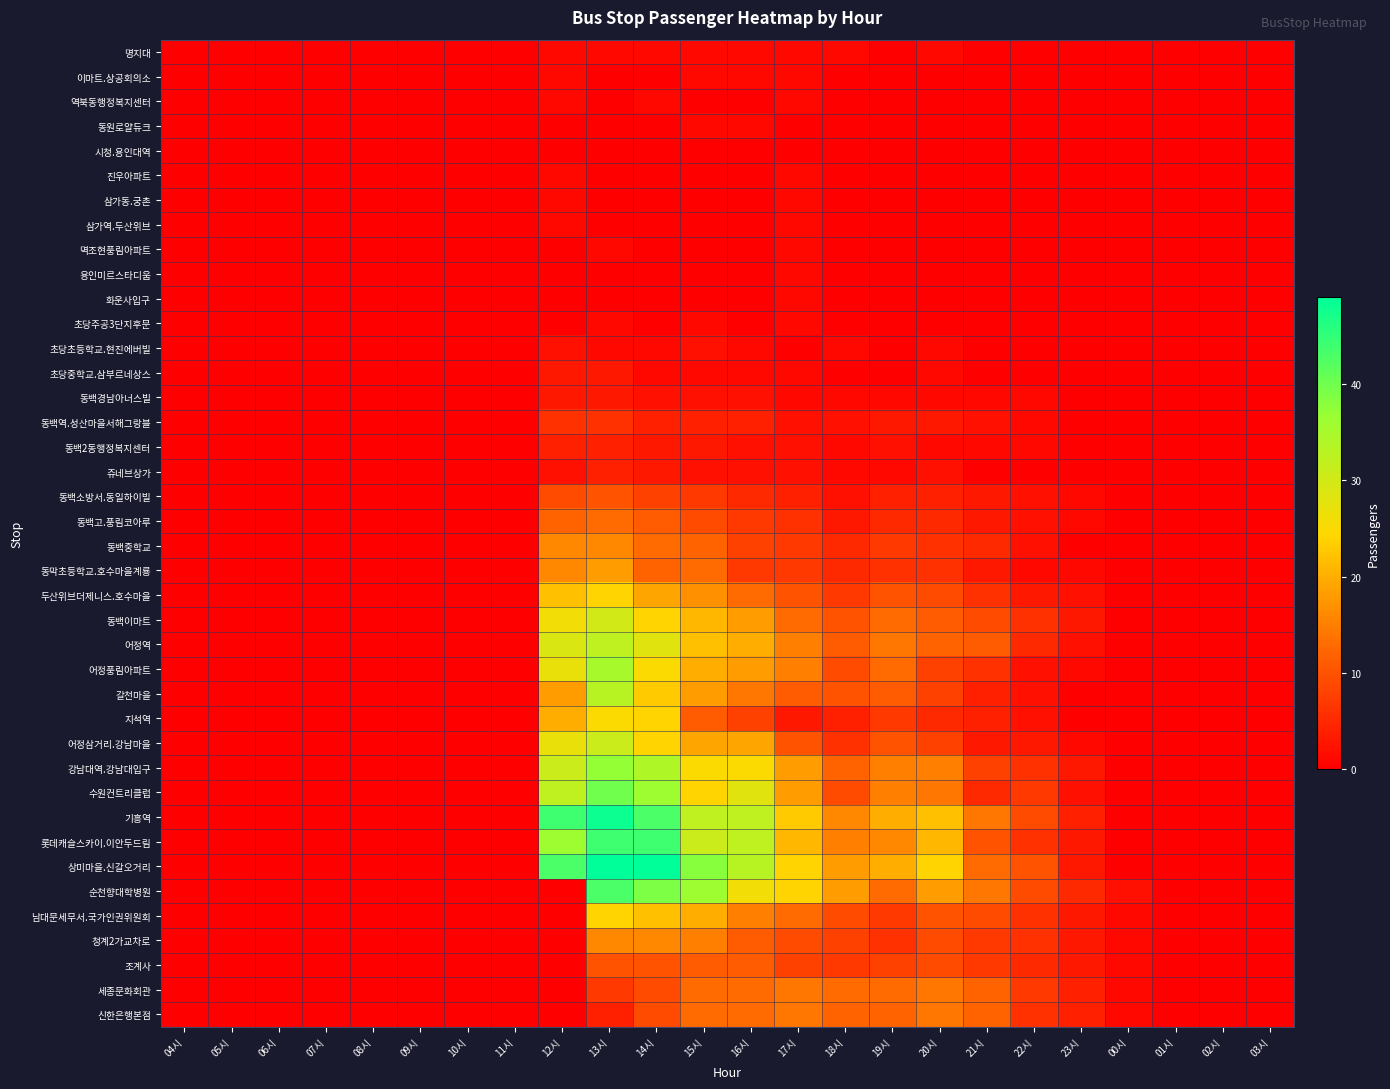

At 03시, list the series in order from largest to smallest.

명지대, 이마트.상공회의소, 역북동행정복지센터, 동원로얄듀크, 시청.용인대역, 진우아파트, 삼가동.궁촌, 삼가역.두산위브, 멱조현풍림아파트, 용인미르스타디움, 화운사입구, 초당주공3단지후문, 초당초등학교.현진에버빌, 초당중학교.삼부르네상스, 동백경남아너스빌, 동백역.성산마을서해그랑블, 동백2동행정복지센터, 쥬네브상가, 동백소방서.동일하이빌, 동백고.풍림코아루, 동백중학교, 동막초등학교.호수마을계룡, 두산위브더제니스.호수마을, 동백이마트, 어정역, 어정풍림아파트, 갈천마을, 지석역, 어정삼거리.강남마을, 강남대역.강남대입구, 수원컨트리클럽, 기흥역, 롯데캐슬스카이.이안두드림, 상미마을.신갈오거리, 순천향대학병원, 남대문세무서.국가인권위원회, 청계2가교차로, 조계사, 세종문화회관, 신한은행본점